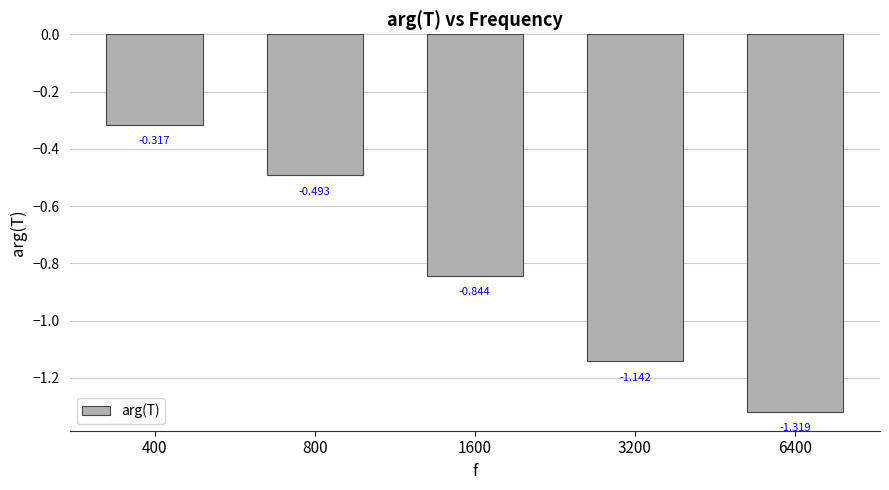

What is the maximum value shown in the chart?

-0.3